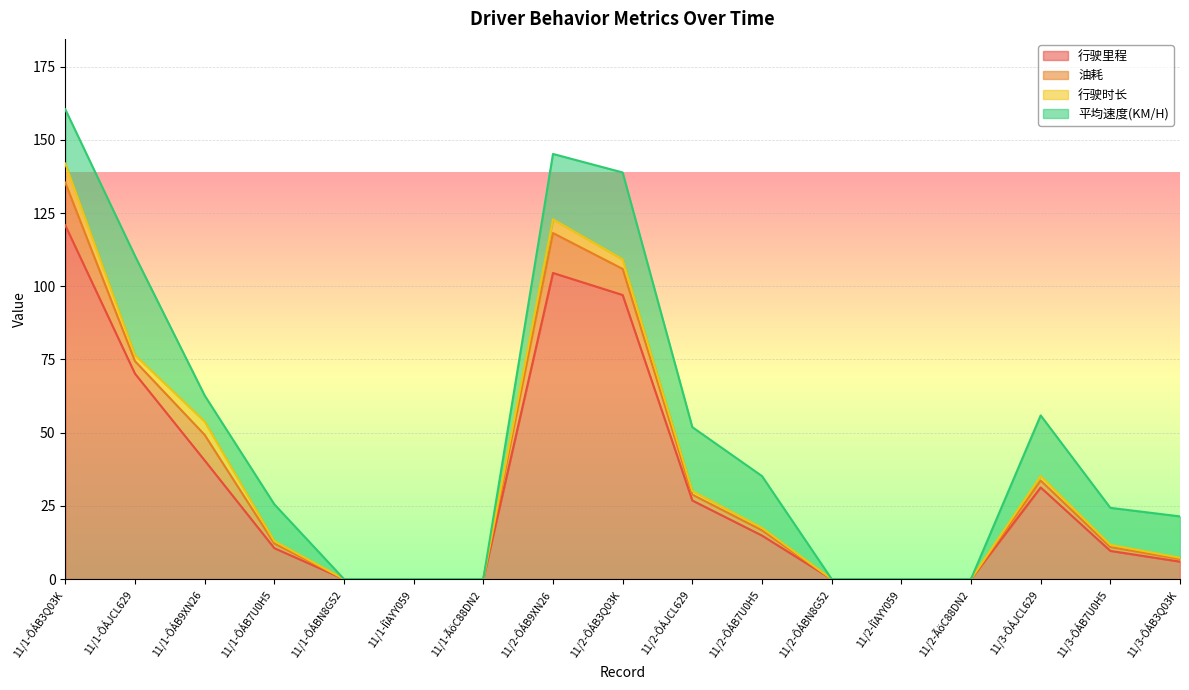

True or false: 行驶时长 and 油耗 cross at least once.

False